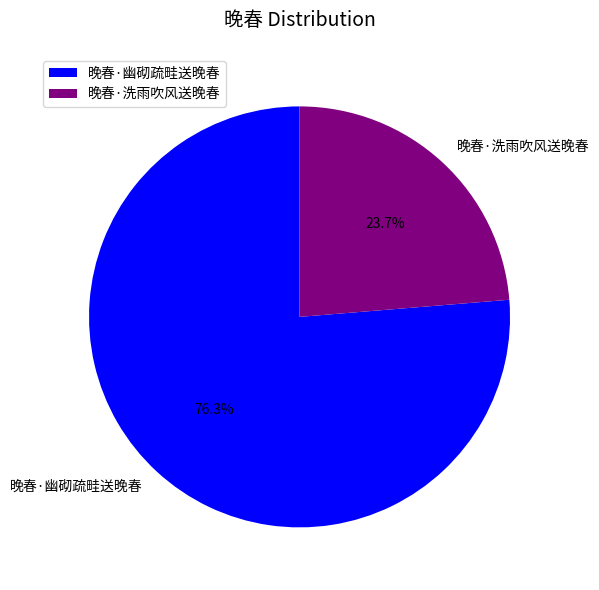

What percentage is NOT represented by 晚春·幽砌疏畦送晚春?

23.7%